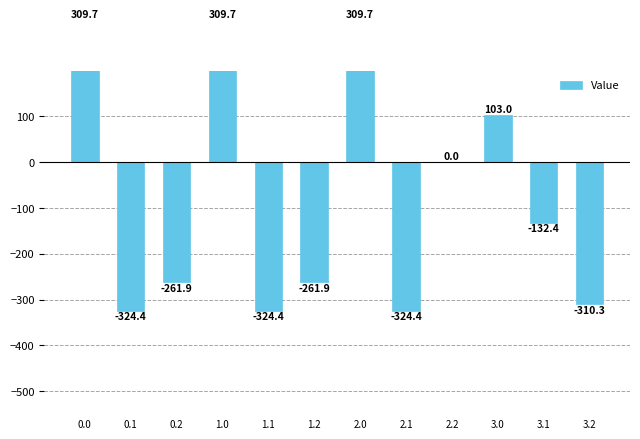

What is the change in value from 1.2 to 3.2?

-48.4